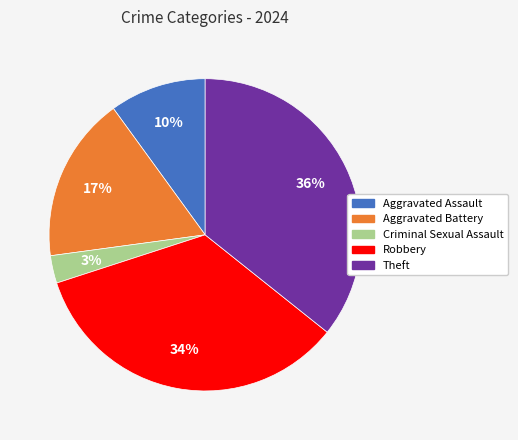

To the nearest percent, what is the difference between the largest and smallest slice percentages?

33%